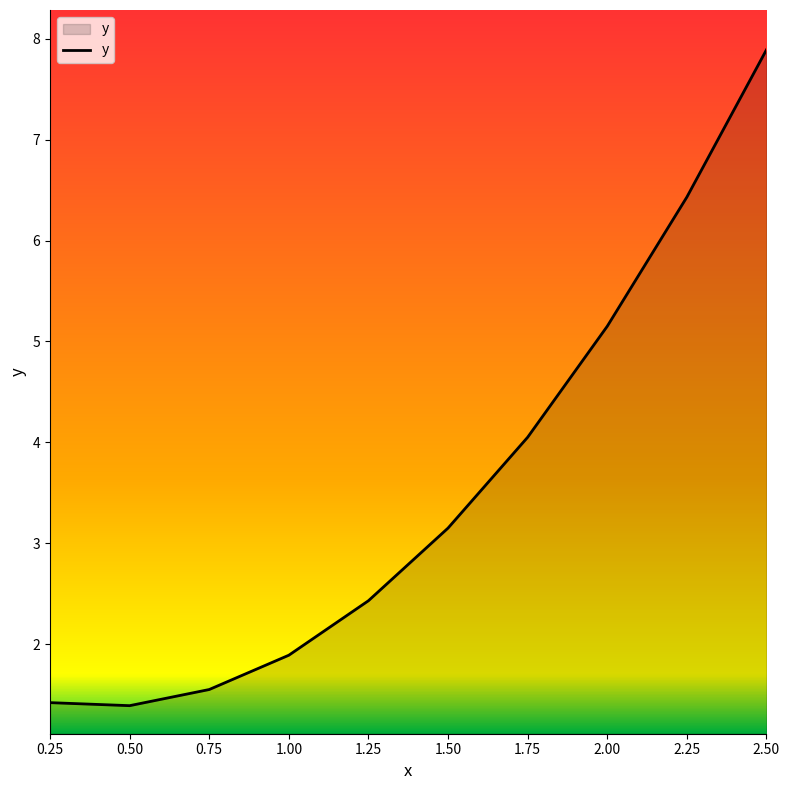

Where is the data nearest to the value 4?

1.75